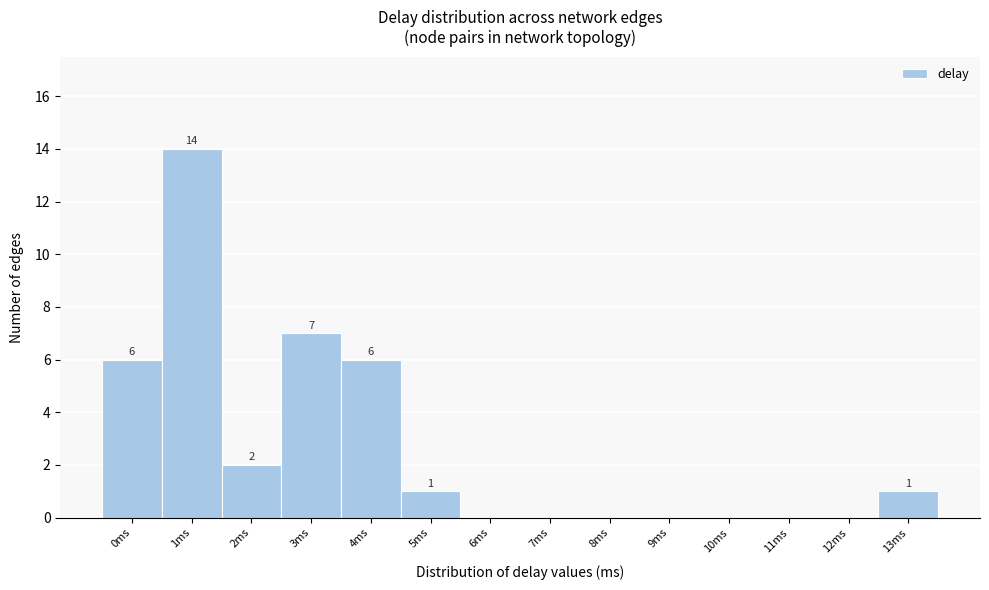

Where is the data nearest to the value 7?

3ms